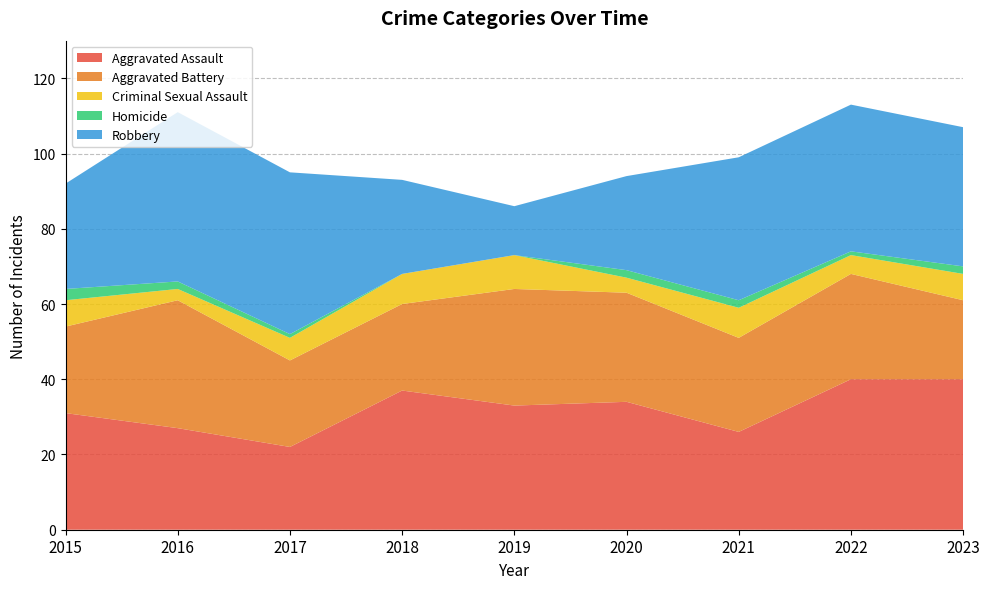

Reading left to right, extract all data points from this chart.

Aggravated Assault: 2015=31	2016=27	2017=22	2018=37	2019=33	2020=34	2021=26	2022=40	2023=40
Aggravated Battery: 2015=23	2016=34	2017=23	2018=23	2019=31	2020=29	2021=25	2022=28	2023=21
Criminal Sexual Assault: 2015=7	2016=3	2017=6	2018=8	2019=9	2020=4	2021=8	2022=5	2023=7
Homicide: 2015=3	2016=2	2017=1	2018=0	2019=0	2020=2	2021=2	2022=1	2023=2
Robbery: 2015=28	2016=45	2017=43	2018=25	2019=13	2020=25	2021=38	2022=39	2023=37